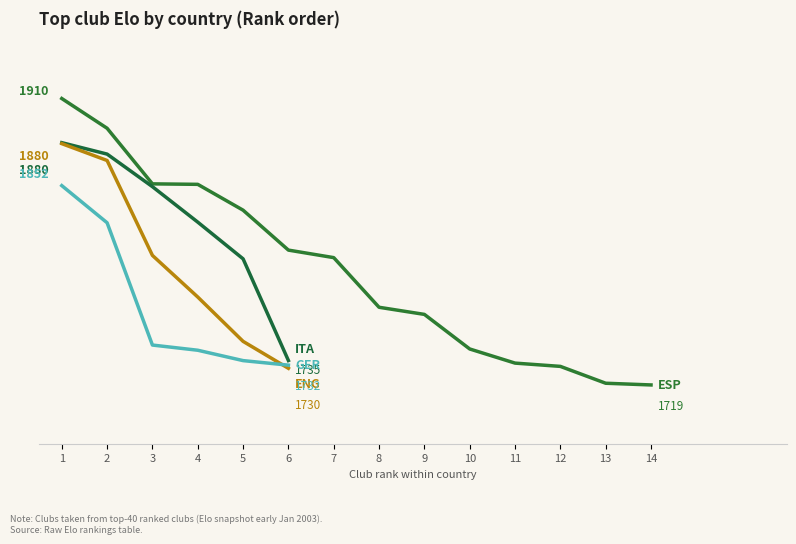

Does the chart display data point markers on the line(s)?

No